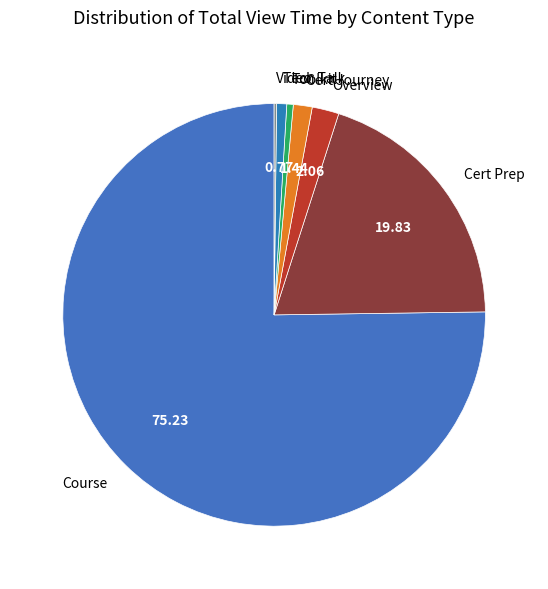

What is the ratio of the value at Cert Journey to the value at Overview?

0.7